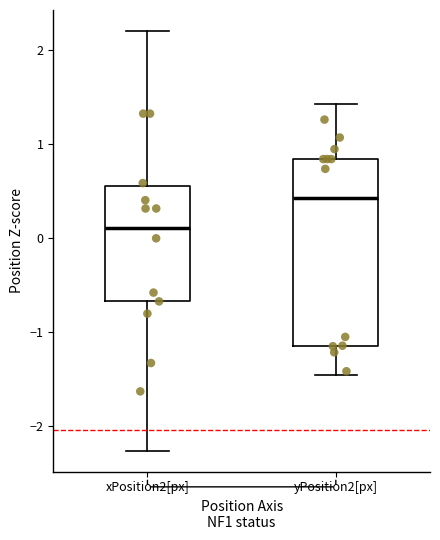

Where is the lower edge of the box for yPosition2[px] on the y-axis? The values are not printed on the chart, so give them approximately, as read against the axis.

-1.1